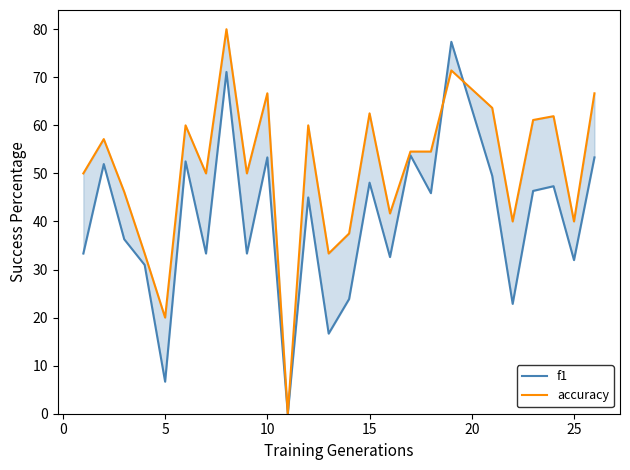

Which series has the largest range (max minus min)?

accuracy